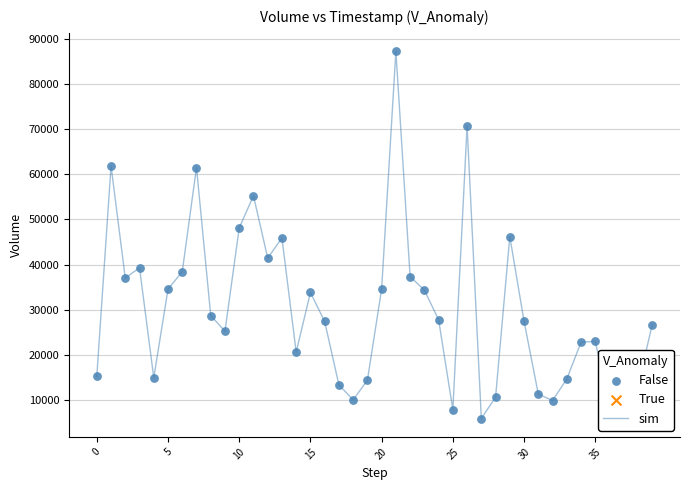

What is the difference between the maximum and minimum values?

81444.1